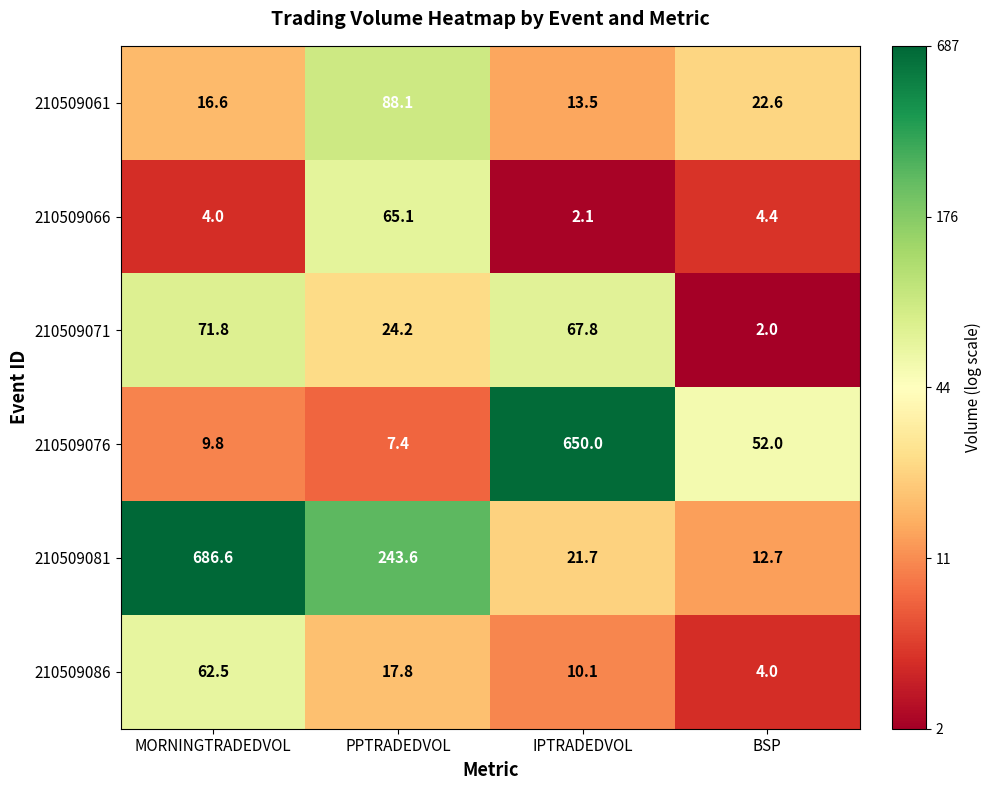

The value of 210509071 at PPTRADEDVOL is 39.7. True or false?

False